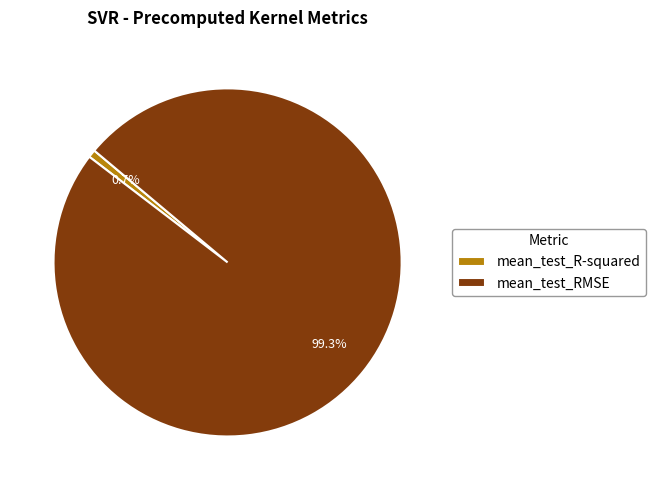

The mean_test_RMSE slice represents 87% of the pie. True or false?

False